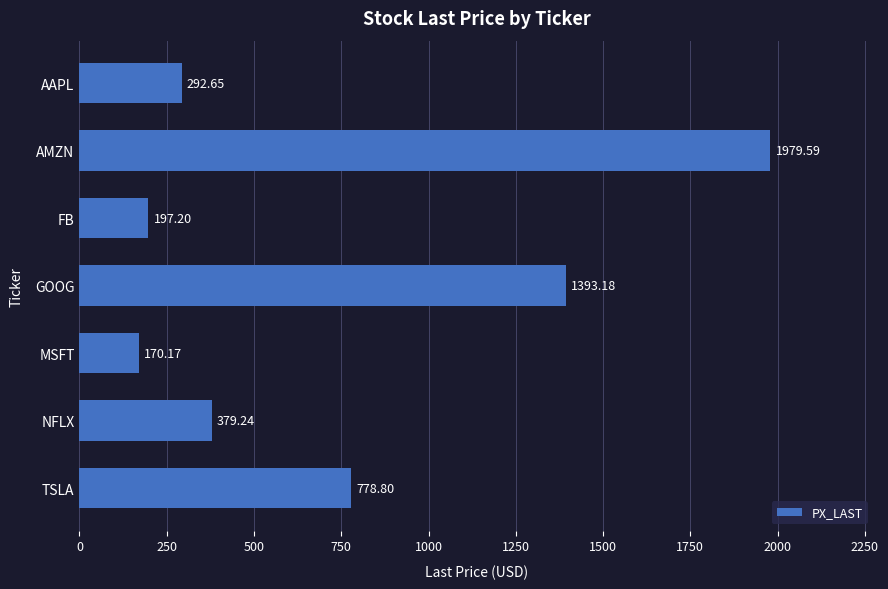

What is the sum of the values at MSFT and AMZN?

2149.8